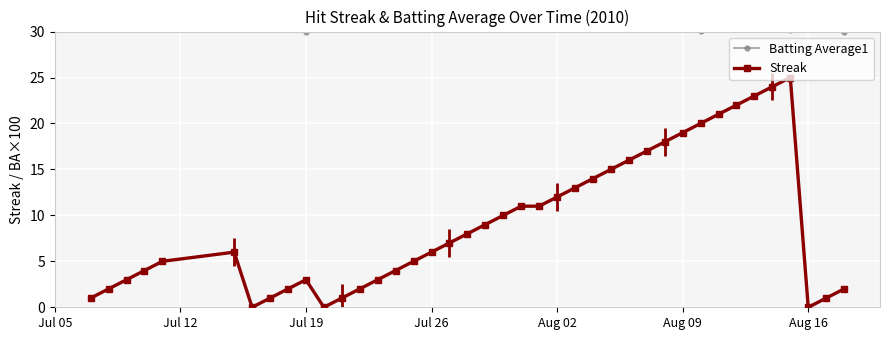

True or false: Batting Average1 and Streak cross at least once.

False